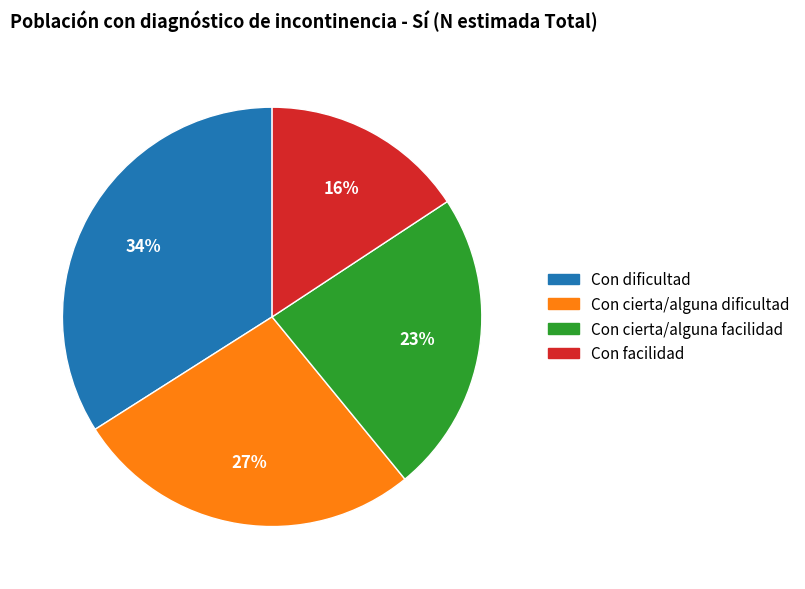

How many slices are in this pie chart?

4